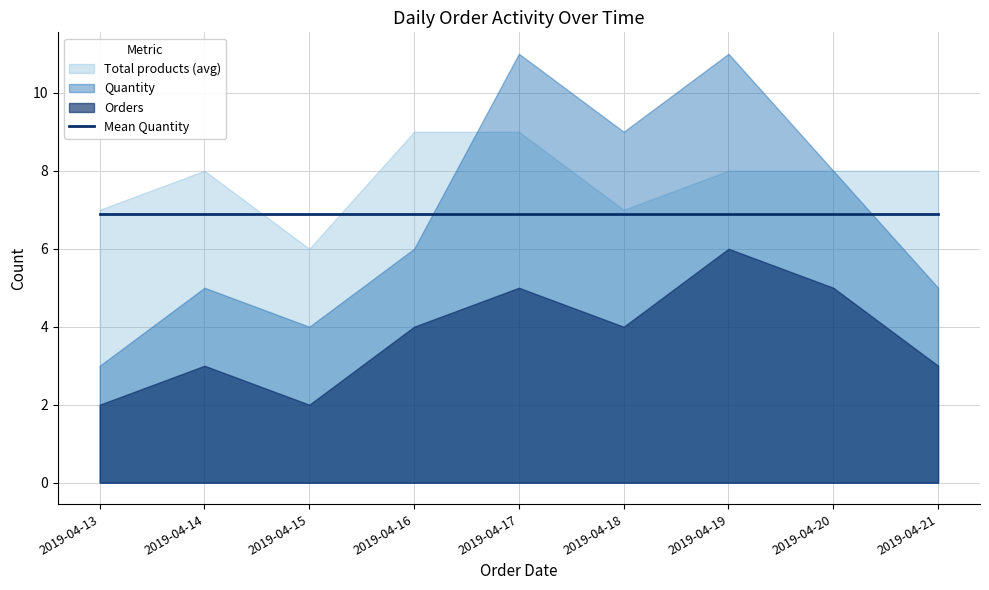

What is the total value across all series at 2019-04-13?

12